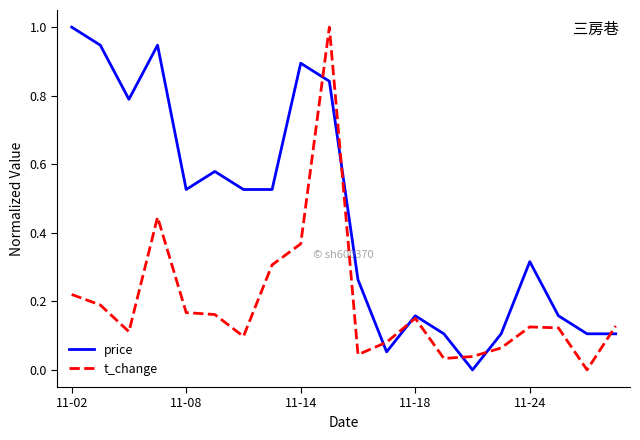

Which series has the largest total across all categories?

price